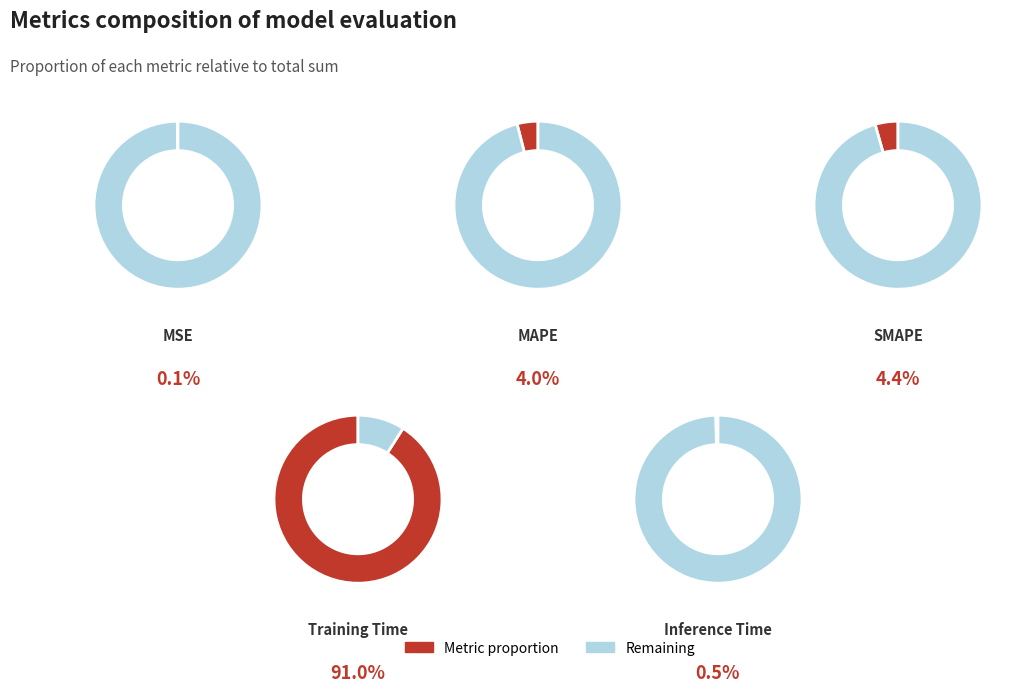

Combined, do SMAPE and Inference Time account for over 50%?

No